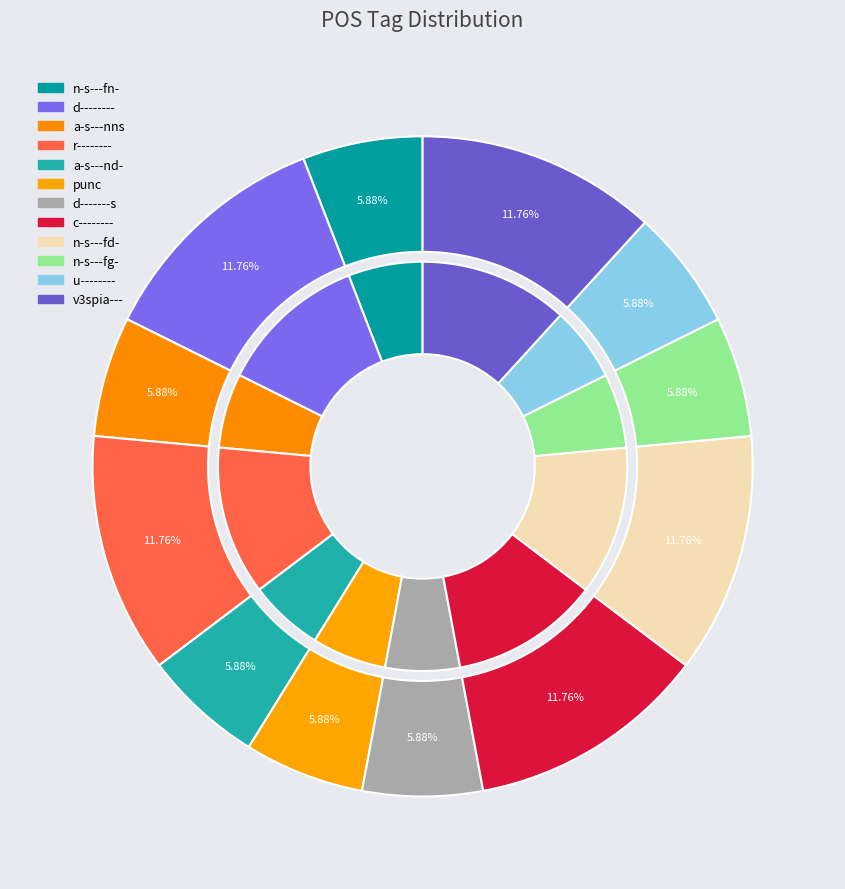

Which slice is the smallest?

n-s---fn-